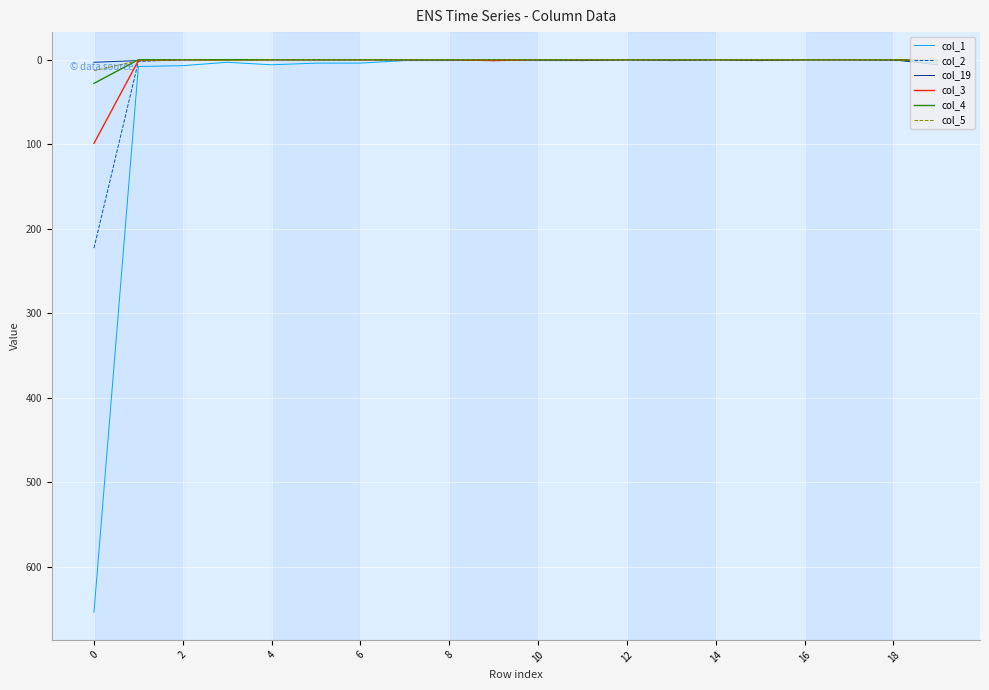

Which series has the largest range (max minus min)?

col_1